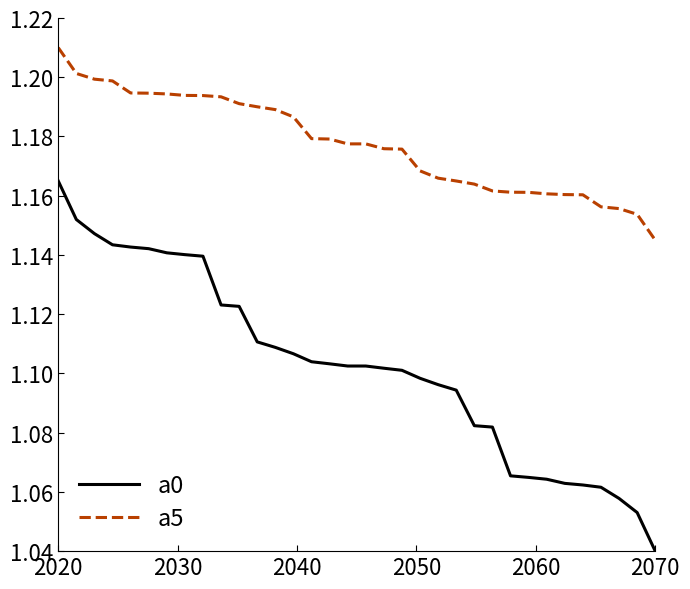

List the series in order of their overall mean, highest first.

a5, a0